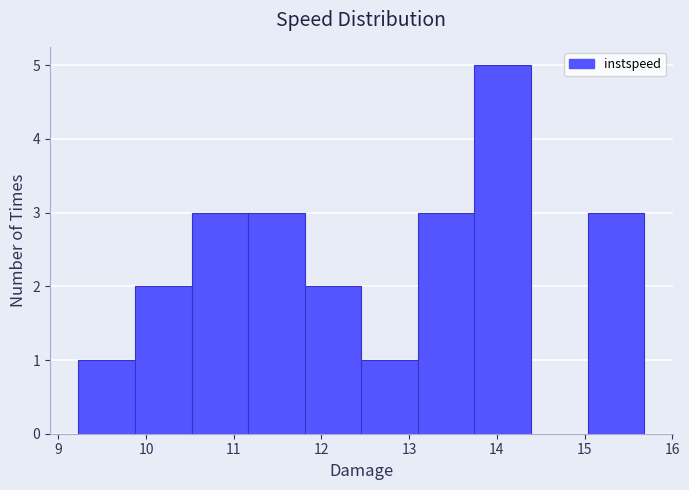

Reading left to right, transcribe this chart: for each bar, give the range it covers on the x-axis and its height. Neither the bar edges nor the heights are printed on the chart, so give them approximately, as read against the axes.

9.2 to 9.9: 1
9.9 to 10.5: 2
10.5 to 11.2: 3
11.2 to 11.8: 3
11.8 to 12.5: 2
12.5 to 13.1: 1
13.1 to 13.7: 3
13.7 to 14.4: 5
14.4 to 15.0: 0
15.0 to 15.7: 3